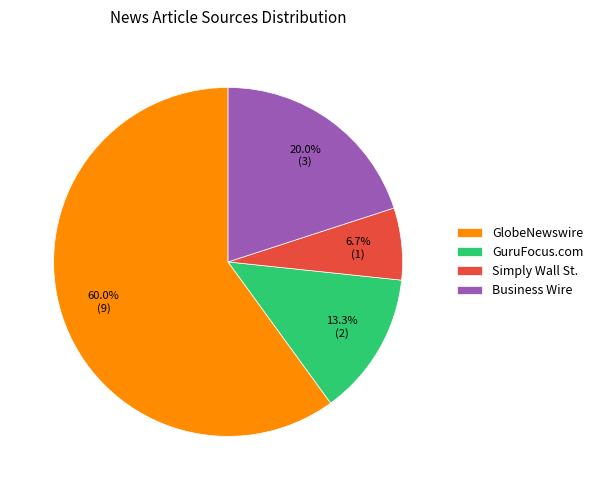

Rank the categories by value from highest to lowest.

GlobeNewswire, Business Wire, GuruFocus.com, Simply Wall St.